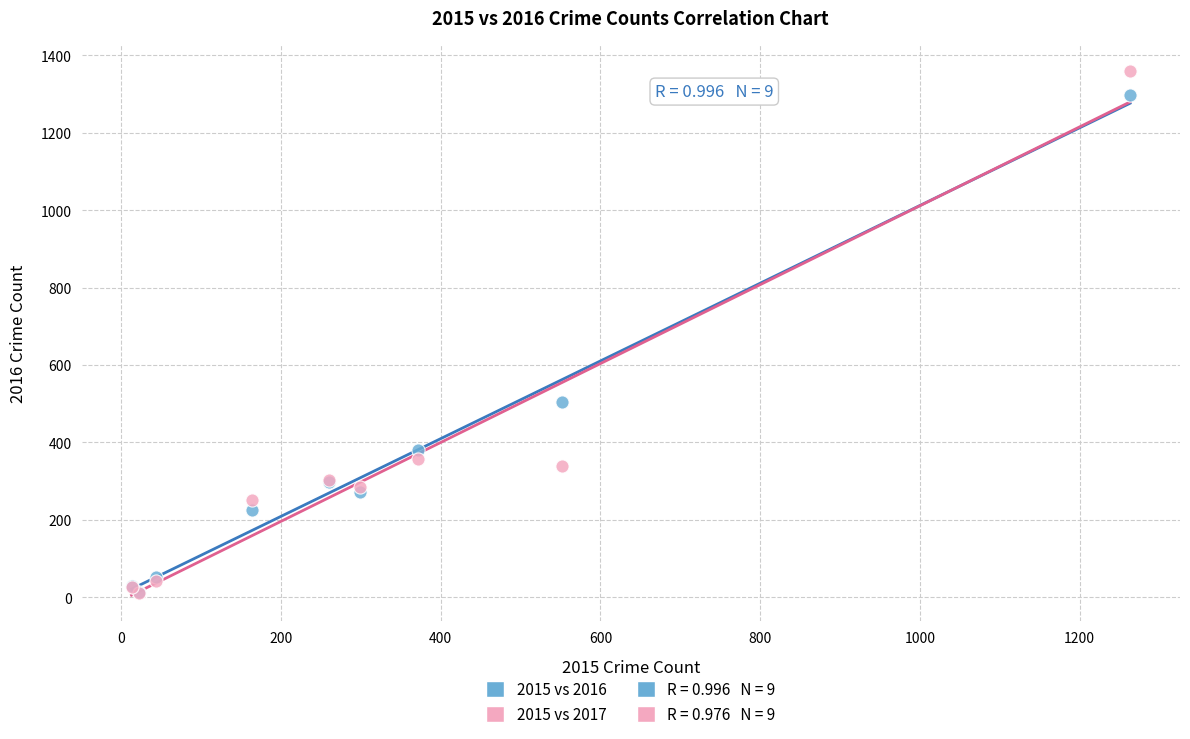

In the 2015 vs 2017 series, what Y value is closest to 685?

356